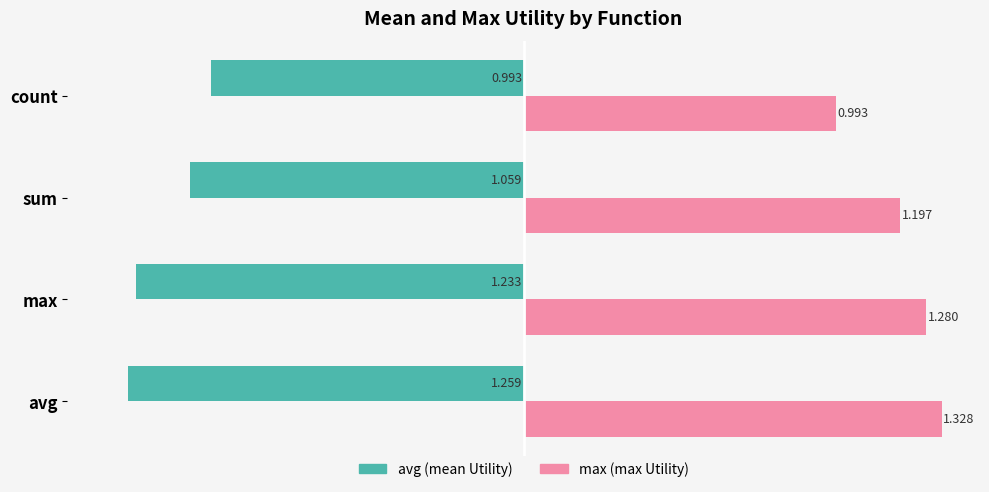

Rank the categories by avg (mean Utility) value from highest to lowest.

count, sum, max, avg